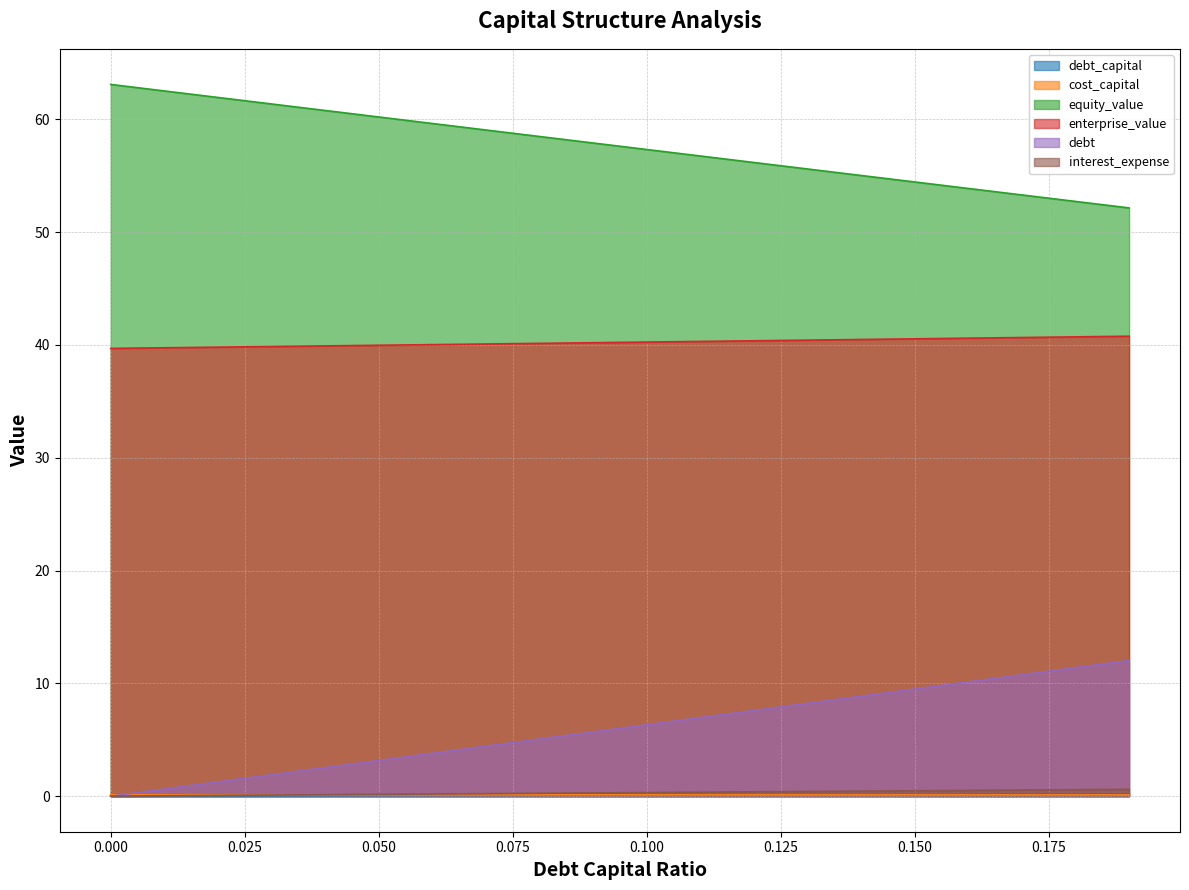

Reading right to left, transcribe all the data shown in this chart.

debt_capital: 0.19=0.2	0.18=0.2	0.17=0.2	0.16=0.2	0.15=0.1	0.14=0.1	0.13=0.1	0.12=0.1	0.11=0.1	0.1=0.1	0.09=0.1	0.08=0.1	0.07=0.1	0.06=0.1	0.05=0.1	0.04=0.0	0.03=0.0	0.02=0.0	0.01=0.0	0.0=0.0
cost_capital: 0.19=0.1	0.18=0.1	0.17=0.1	0.16=0.1	0.15=0.1	0.14=0.1	0.13=0.1	0.12=0.1	0.11=0.1	0.1=0.1	0.09=0.1	0.08=0.1	0.07=0.1	0.06=0.1	0.05=0.1	0.04=0.1	0.03=0.1	0.02=0.1	0.01=0.1	0.0=0.1
equity_value: 0.19=52.1	0.18=52.7	0.17=53.3	0.16=53.9	0.15=54.4	0.14=55.0	0.13=55.6	0.12=56.2	0.11=56.7	0.1=57.3	0.09=57.9	0.08=58.5	0.07=59.0	0.06=59.6	0.05=60.2	0.04=60.8	0.03=61.4	0.02=61.9	0.01=62.5	0.0=63.1
enterprise_value: 0.19=40.8	0.18=40.7	0.17=40.7	0.16=40.6	0.15=40.5	0.14=40.5	0.13=40.4	0.12=40.4	0.11=40.3	0.1=40.2	0.09=40.2	0.08=40.1	0.07=40.1	0.06=40.0	0.05=40.0	0.04=39.9	0.03=39.9	0.02=39.8	0.01=39.7	0.0=39.7
debt: 0.19=12.0	0.18=11.4	0.17=10.8	0.16=10.1	0.15=9.5	0.14=8.9	0.13=8.2	0.12=7.6	0.11=7.0	0.1=6.3	0.09=5.7	0.08=5.1	0.07=4.4	0.06=3.8	0.05=3.2	0.04=2.5	0.03=1.9	0.02=1.3	0.01=0.6	0.0=0.0
interest_expense: 0.19=0.6	0.18=0.6	0.17=0.5	0.16=0.5	0.15=0.5	0.14=0.4	0.13=0.4	0.12=0.4	0.11=0.4	0.1=0.3	0.09=0.3	0.08=0.3	0.07=0.2	0.06=0.2	0.05=0.2	0.04=0.1	0.03=0.1	0.02=0.1	0.01=0.0	0.0=0.0